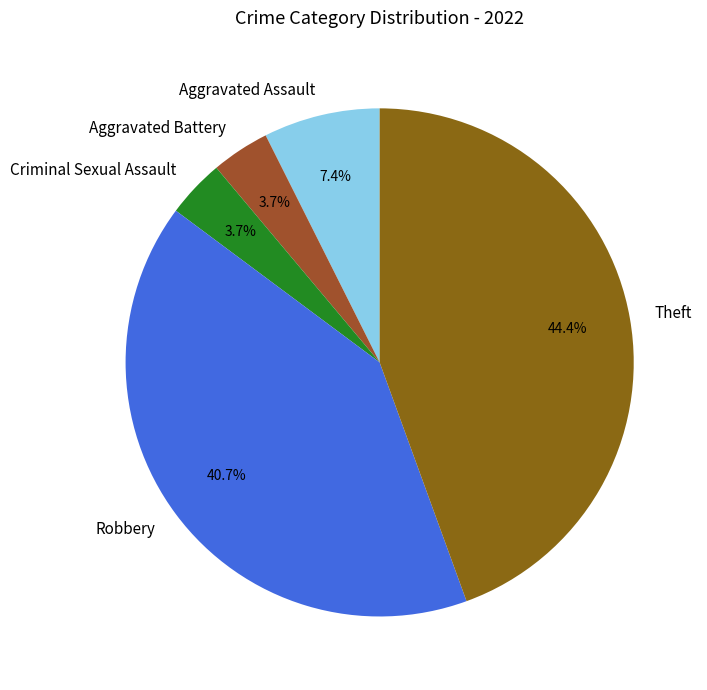

How many segments does this pie chart have?

5